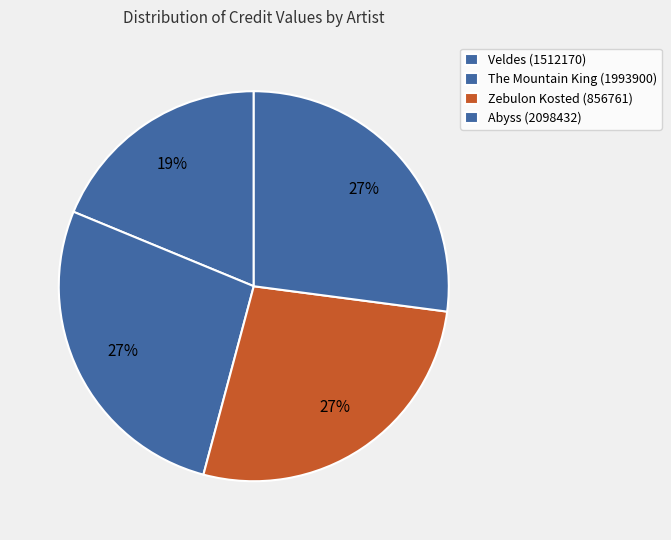

What is the total percentage of Abyss (2098432) and Veldes (1512170)?

45.8%